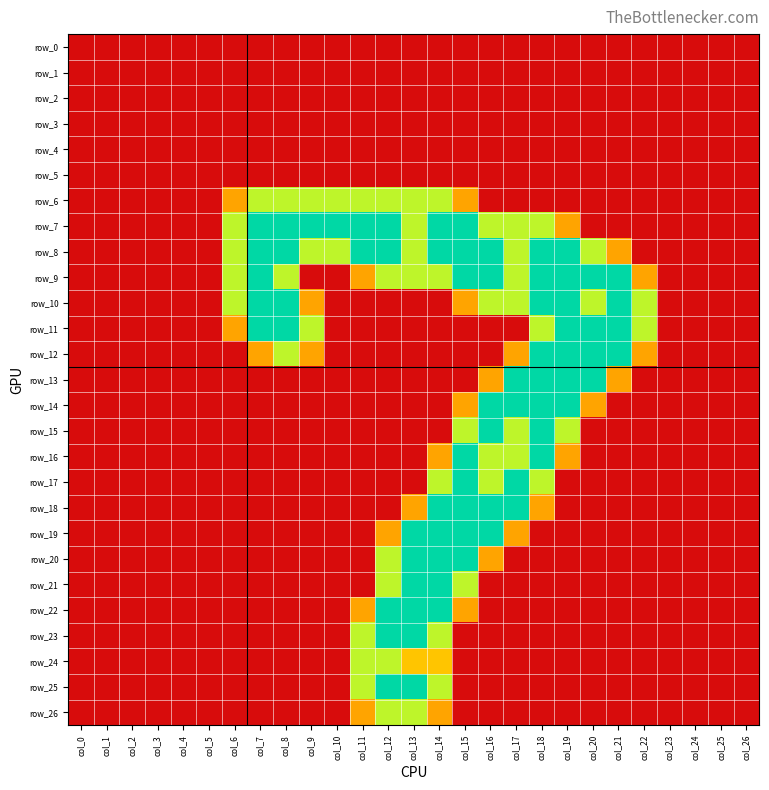

Reading right to left, transcribe all the data shown in this chart.

row_0: 0.0	0.0	0.0	0.0	0.0	0.0	0.0	0.0	0.0	0.0	0.0	0.0	0.0	0.0	0.0	0.0	0.0	0.0	0.0	0.0	0.0	0.0	0.0	0.0	0.0	0.0	0.0
row_1: 0.0	0.0	0.0	0.0	0.0	0.0	0.0	0.0	0.0	0.0	0.0	0.0	0.0	0.0	0.0	0.0	0.0	0.0	0.0	0.0	0.0	0.0	0.0	0.0	0.0	0.0	0.0
row_2: 0.0	0.0	0.0	0.0	0.0	0.0	0.0	0.0	0.0	0.0	0.0	0.0	0.0	0.0	0.0	0.0	0.0	0.0	0.0	0.0	0.0	0.0	0.0	0.0	0.0	0.0	0.0
row_3: 0.0	0.0	0.0	0.0	0.0	0.0	0.0	0.0	0.0	0.0	0.0	0.0	0.0	0.0	0.0	0.0	0.0	0.0	0.0	0.0	0.0	0.0	0.0	0.0	0.0	0.0	0.0
row_4: 0.0	0.0	0.0	0.0	0.0	0.0	0.0	0.0	0.0	0.0	0.0	0.0	0.0	0.0	0.0	0.0	0.0	0.0	0.0	0.0	0.0	0.0	0.0	0.0	0.0	0.0	0.0
row_5: 0.0	0.0	0.0	0.0	0.0	0.0	0.0	0.0	0.0	0.0	0.0	0.0	0.0	0.0	0.0	0.0	0.0	0.0	0.0	0.0	0.0	0.0	0.0	0.0	0.0	0.0	0.0
row_6: 0.0	0.0	0.0	0.0	0.0	0.0	0.0	0.0	0.0	0.0	0.0	0.8	1.5	1.5	1.5	1.5	1.5	1.5	1.5	1.5	0.8	0.0	0.0	0.0	0.0	0.0	0.0
row_7: 0.0	0.0	0.0	0.0	0.0	0.0	0.0	0.8	1.5	1.5	1.5	2.0	2.0	1.5	2.0	2.0	2.0	2.0	2.0	2.0	1.5	0.0	0.0	0.0	0.0	0.0	0.0
row_8: 0.0	0.0	0.0	0.0	0.0	0.8	1.5	2.0	2.0	1.5	2.0	2.0	2.0	1.5	2.0	2.0	1.5	1.5	2.0	2.0	1.5	0.0	0.0	0.0	0.0	0.0	0.0
row_9: 0.0	0.0	0.0	0.0	0.8	2.0	2.0	2.0	2.0	1.5	2.0	2.0	1.5	1.5	1.5	0.8	0.0	0.0	1.5	2.0	1.5	0.0	0.0	0.0	0.0	0.0	0.0
row_10: 0.0	0.0	0.0	0.0	1.5	2.0	1.5	2.0	2.0	1.5	1.5	0.8	0.0	0.0	0.0	0.0	0.0	0.8	2.0	2.0	1.5	0.0	0.0	0.0	0.0	0.0	0.0
row_11: 0.0	0.0	0.0	0.0	1.5	2.0	2.0	2.0	1.5	0.0	0.0	0.0	0.0	0.0	0.0	0.0	0.0	1.5	2.0	2.0	0.8	0.0	0.0	0.0	0.0	0.0	0.0
row_12: 0.0	0.0	0.0	0.0	0.8	2.0	2.0	2.0	2.0	0.8	0.0	0.0	0.0	0.0	0.0	0.0	0.0	0.8	1.5	0.8	0.0	0.0	0.0	0.0	0.0	0.0	0.0
row_13: 0.0	0.0	0.0	0.0	0.0	0.8	2.0	2.0	2.0	2.0	0.8	0.0	0.0	0.0	0.0	0.0	0.0	0.0	0.0	0.0	0.0	0.0	0.0	0.0	0.0	0.0	0.0
row_14: 0.0	0.0	0.0	0.0	0.0	0.0	0.8	2.0	2.0	2.0	2.0	0.8	0.0	0.0	0.0	0.0	0.0	0.0	0.0	0.0	0.0	0.0	0.0	0.0	0.0	0.0	0.0
row_15: 0.0	0.0	0.0	0.0	0.0	0.0	0.0	1.5	2.0	1.5	2.0	1.5	0.0	0.0	0.0	0.0	0.0	0.0	0.0	0.0	0.0	0.0	0.0	0.0	0.0	0.0	0.0
row_16: 0.0	0.0	0.0	0.0	0.0	0.0	0.0	0.8	2.0	1.5	1.5	2.0	0.8	0.0	0.0	0.0	0.0	0.0	0.0	0.0	0.0	0.0	0.0	0.0	0.0	0.0	0.0
row_17: 0.0	0.0	0.0	0.0	0.0	0.0	0.0	0.0	1.5	2.0	1.5	2.0	1.5	0.0	0.0	0.0	0.0	0.0	0.0	0.0	0.0	0.0	0.0	0.0	0.0	0.0	0.0
row_18: 0.0	0.0	0.0	0.0	0.0	0.0	0.0	0.0	0.8	2.0	2.0	2.0	2.0	0.8	0.0	0.0	0.0	0.0	0.0	0.0	0.0	0.0	0.0	0.0	0.0	0.0	0.0
row_19: 0.0	0.0	0.0	0.0	0.0	0.0	0.0	0.0	0.0	0.8	2.0	2.0	2.0	2.0	0.8	0.0	0.0	0.0	0.0	0.0	0.0	0.0	0.0	0.0	0.0	0.0	0.0
row_20: 0.0	0.0	0.0	0.0	0.0	0.0	0.0	0.0	0.0	0.0	0.8	2.0	2.0	2.0	1.5	0.0	0.0	0.0	0.0	0.0	0.0	0.0	0.0	0.0	0.0	0.0	0.0
row_21: 0.0	0.0	0.0	0.0	0.0	0.0	0.0	0.0	0.0	0.0	0.0	1.5	2.0	2.0	1.5	0.0	0.0	0.0	0.0	0.0	0.0	0.0	0.0	0.0	0.0	0.0	0.0
row_22: 0.0	0.0	0.0	0.0	0.0	0.0	0.0	0.0	0.0	0.0	0.0	0.8	2.0	2.0	2.0	0.8	0.0	0.0	0.0	0.0	0.0	0.0	0.0	0.0	0.0	0.0	0.0
row_23: 0.0	0.0	0.0	0.0	0.0	0.0	0.0	0.0	0.0	0.0	0.0	0.0	1.5	2.0	2.0	1.5	0.0	0.0	0.0	0.0	0.0	0.0	0.0	0.0	0.0	0.0	0.0
row_24: 0.0	0.0	0.0	0.0	0.0	0.0	0.0	0.0	0.0	0.0	0.0	0.0	1.0	1.0	1.5	1.5	0.0	0.0	0.0	0.0	0.0	0.0	0.0	0.0	0.0	0.0	0.0
row_25: 0.0	0.0	0.0	0.0	0.0	0.0	0.0	0.0	0.0	0.0	0.0	0.0	1.5	2.0	2.0	1.5	0.0	0.0	0.0	0.0	0.0	0.0	0.0	0.0	0.0	0.0	0.0
row_26: 0.0	0.0	0.0	0.0	0.0	0.0	0.0	0.0	0.0	0.0	0.0	0.0	0.8	1.5	1.5	0.8	0.0	0.0	0.0	0.0	0.0	0.0	0.0	0.0	0.0	0.0	0.0